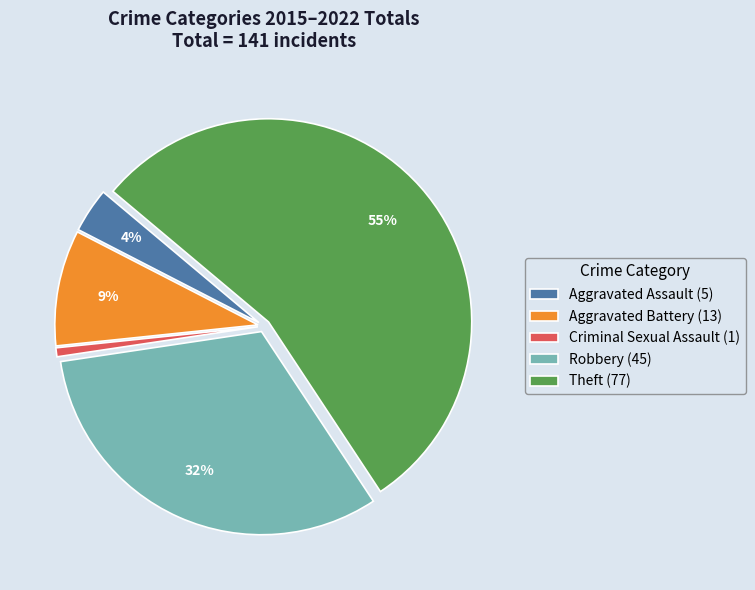

To the nearest percent, what portion does Criminal Sexual Assault represent?

1%